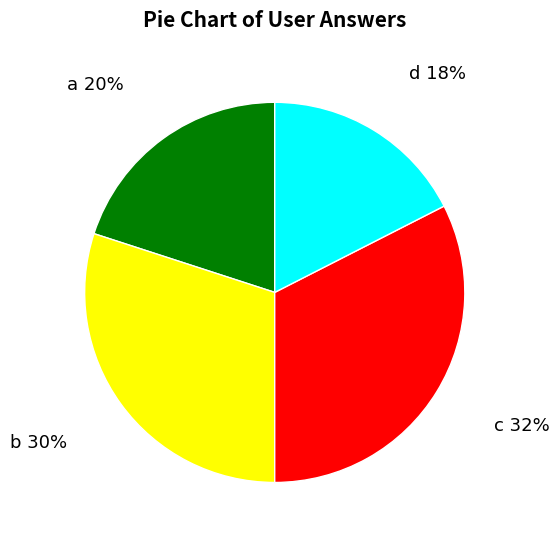

To the nearest percent, what is the average slice percentage?

25%